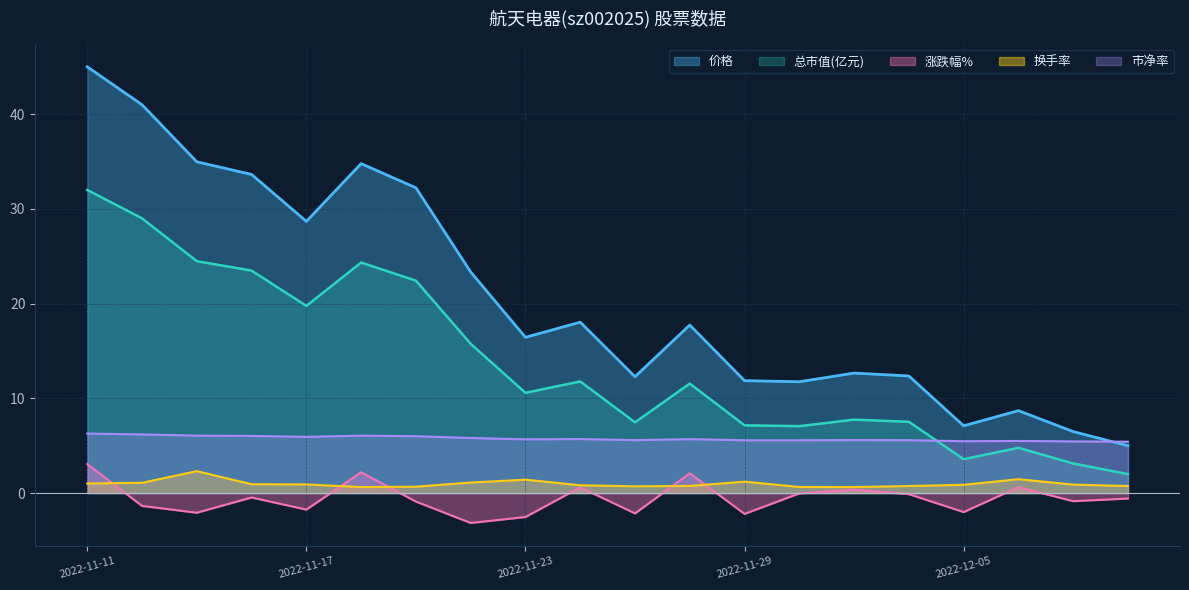

What is the smallest value displayed?

-3.2